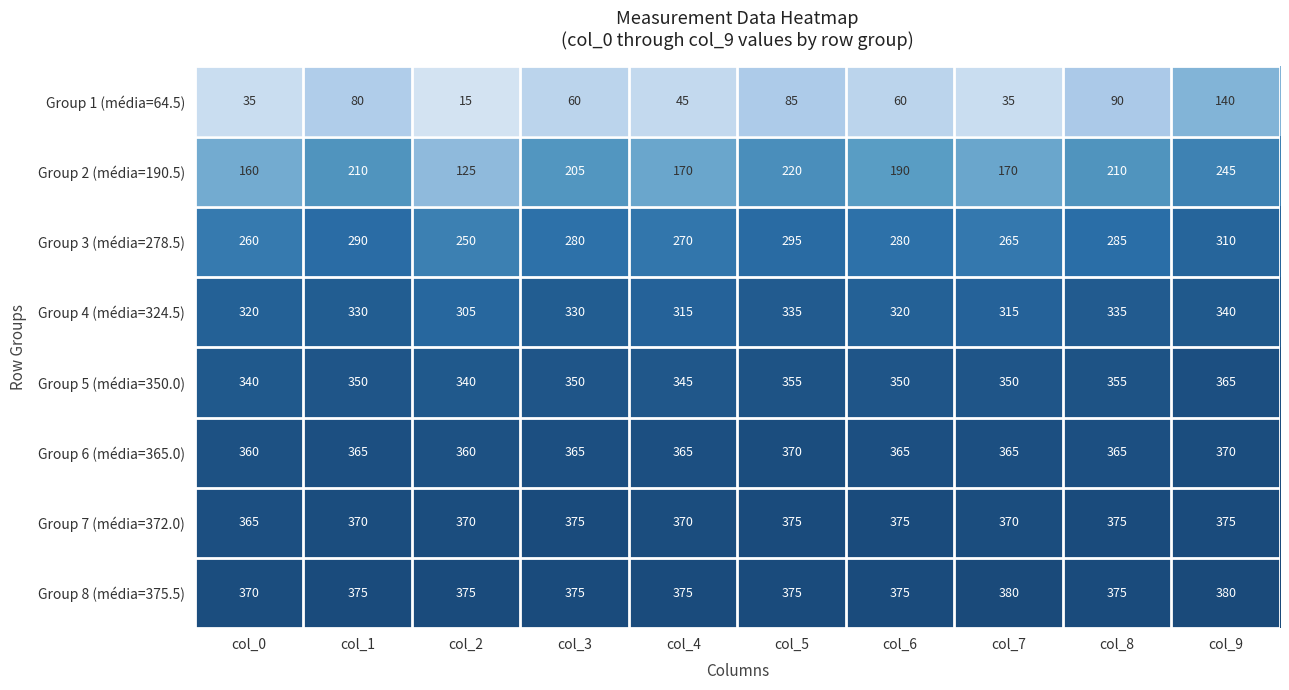

How many values in the Group 6 (média=365.0) series are below 365?

2